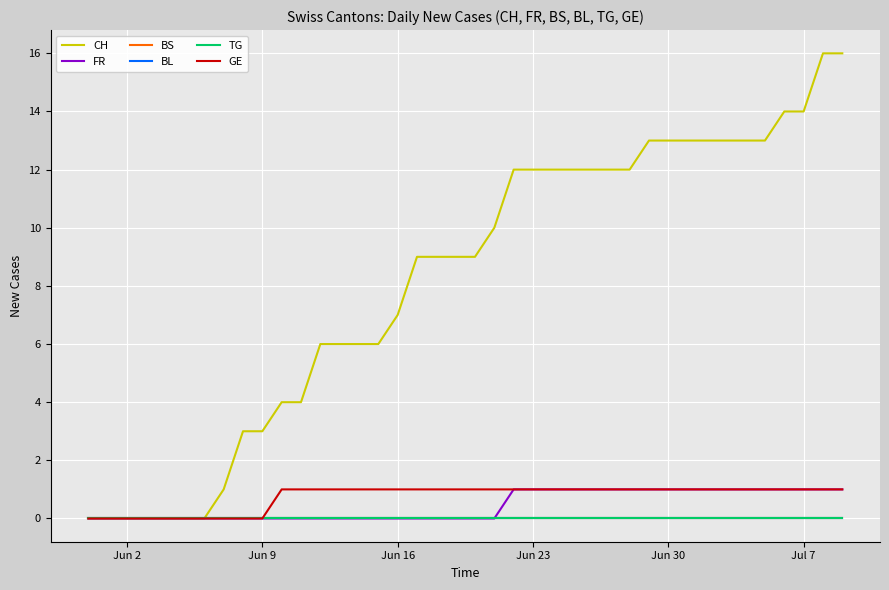

True or false: CH and BL cross at least once.

False